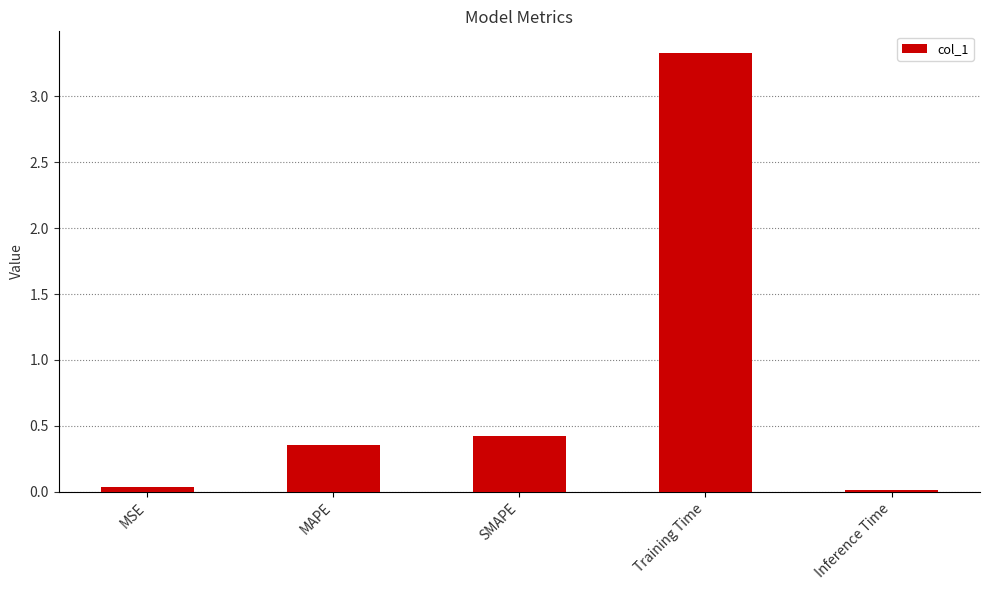

Is it true that the value at MAPE is 0.1?

False